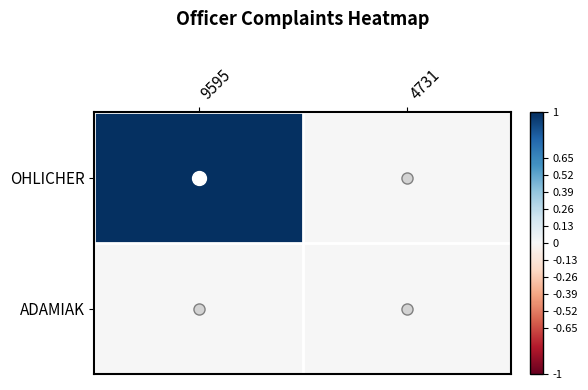

At which category is the sum across all series the highest?

9595